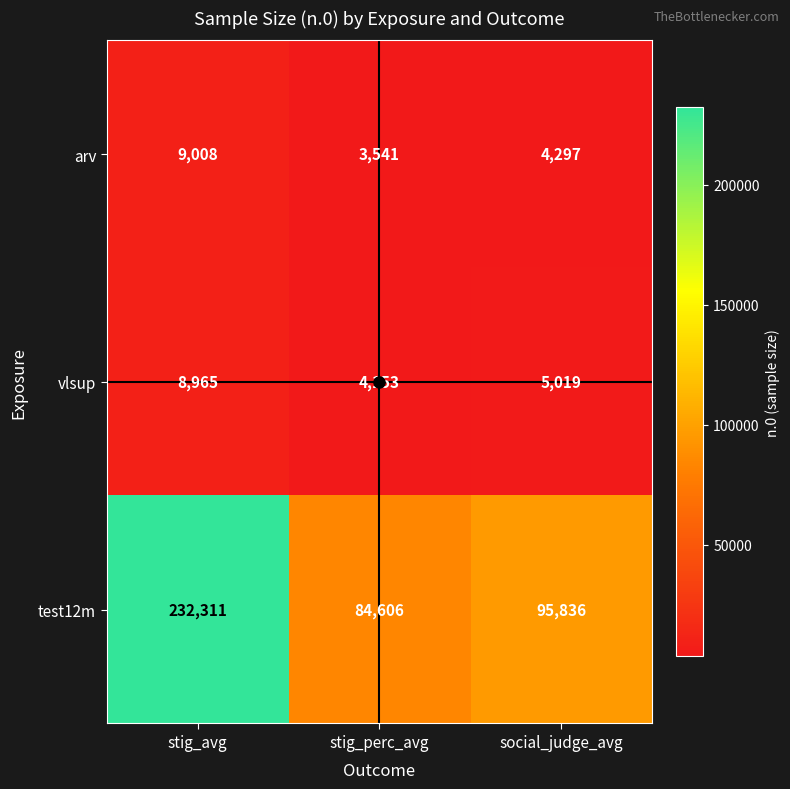

What is the sum of all vlsup values?

18137